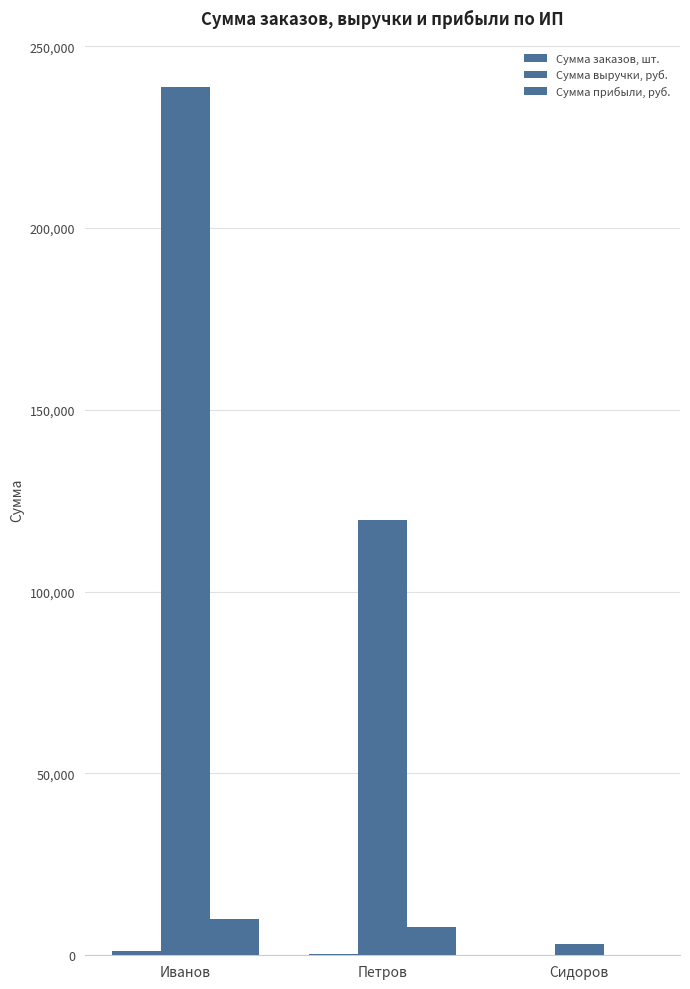

Count the number of data series in this chart.

3